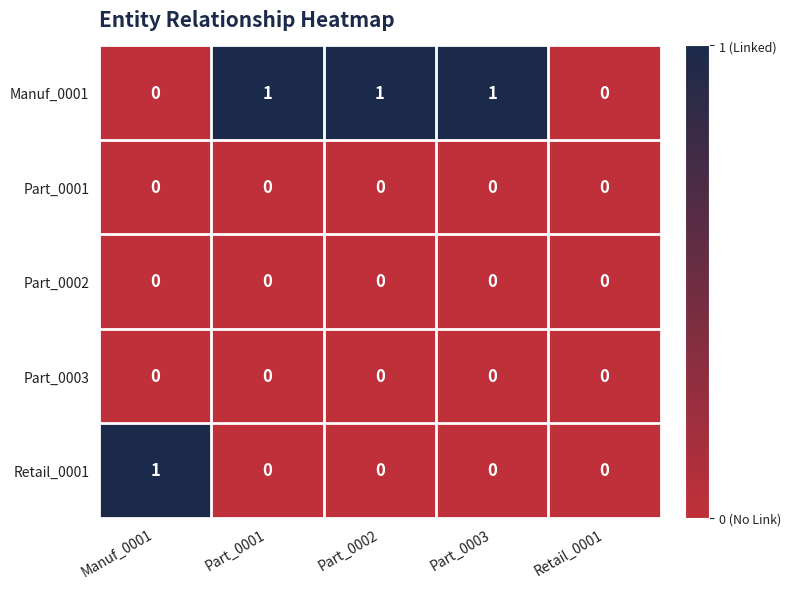

What is the total value across all series at Manuf_0001?

1